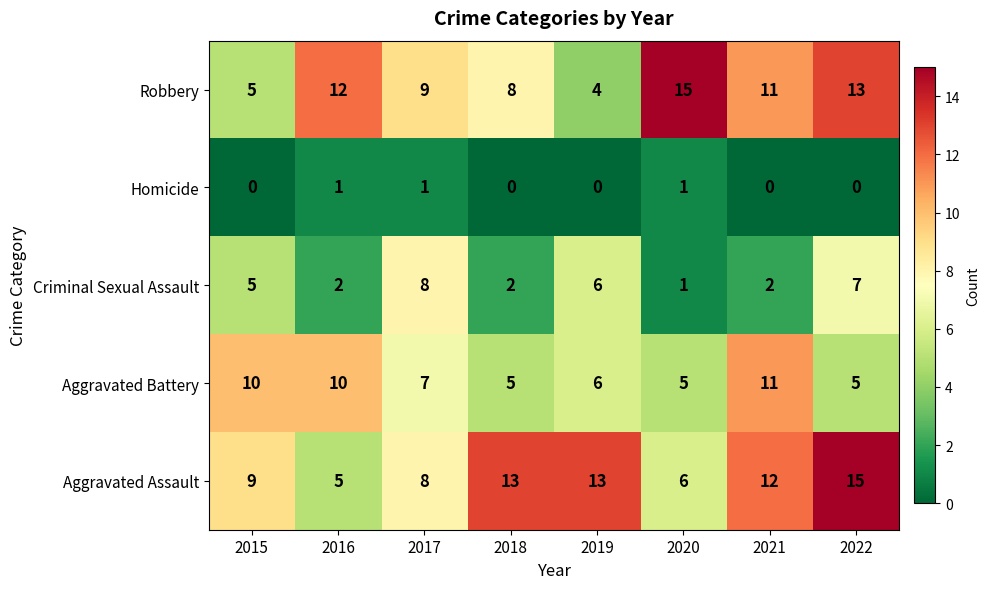

What is the greatest value displayed?

15